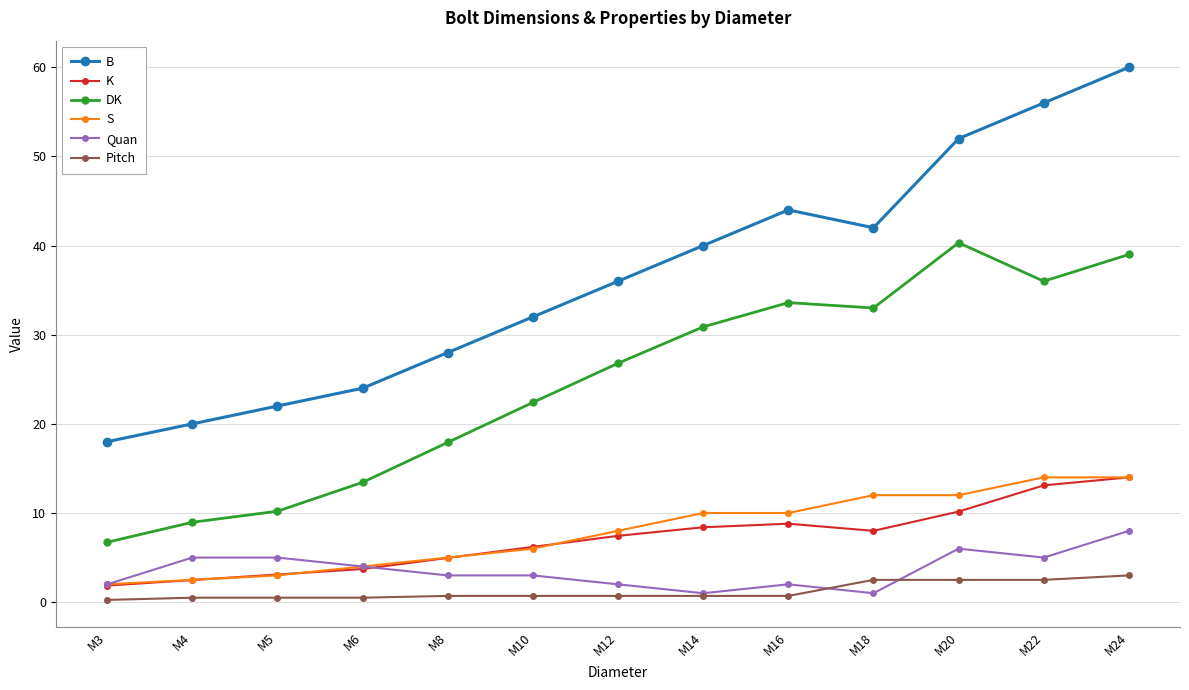

True or false: K and DK cross at least once.

False